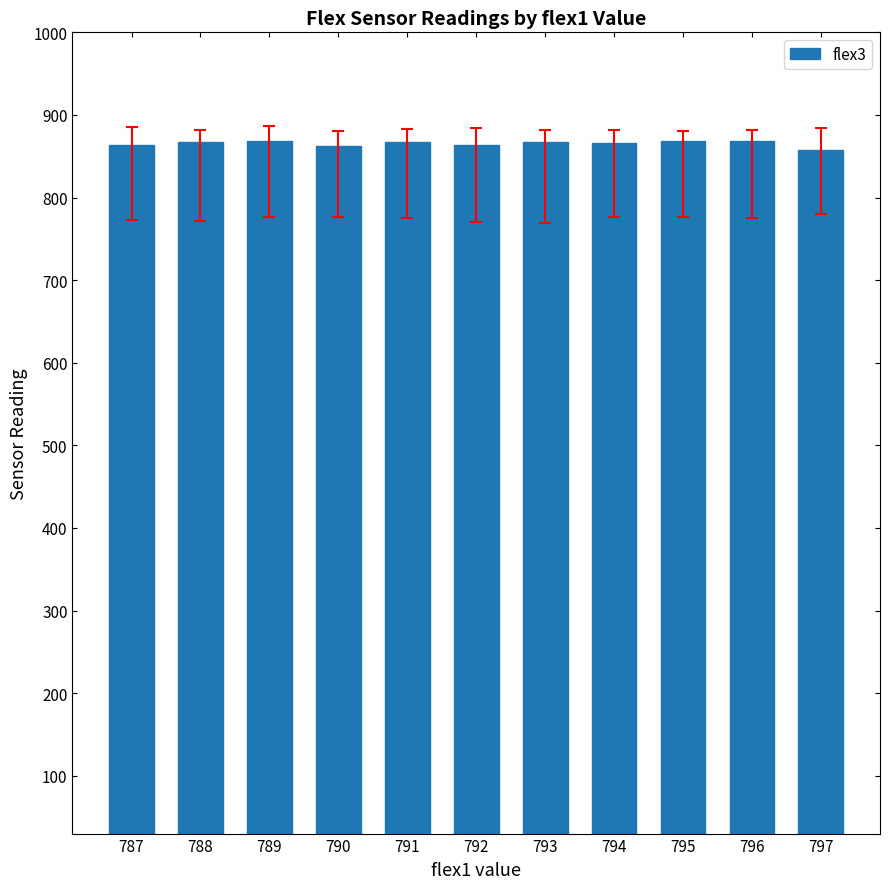

Approximately how many times larger is the value at 796 compared to 793?

1.0